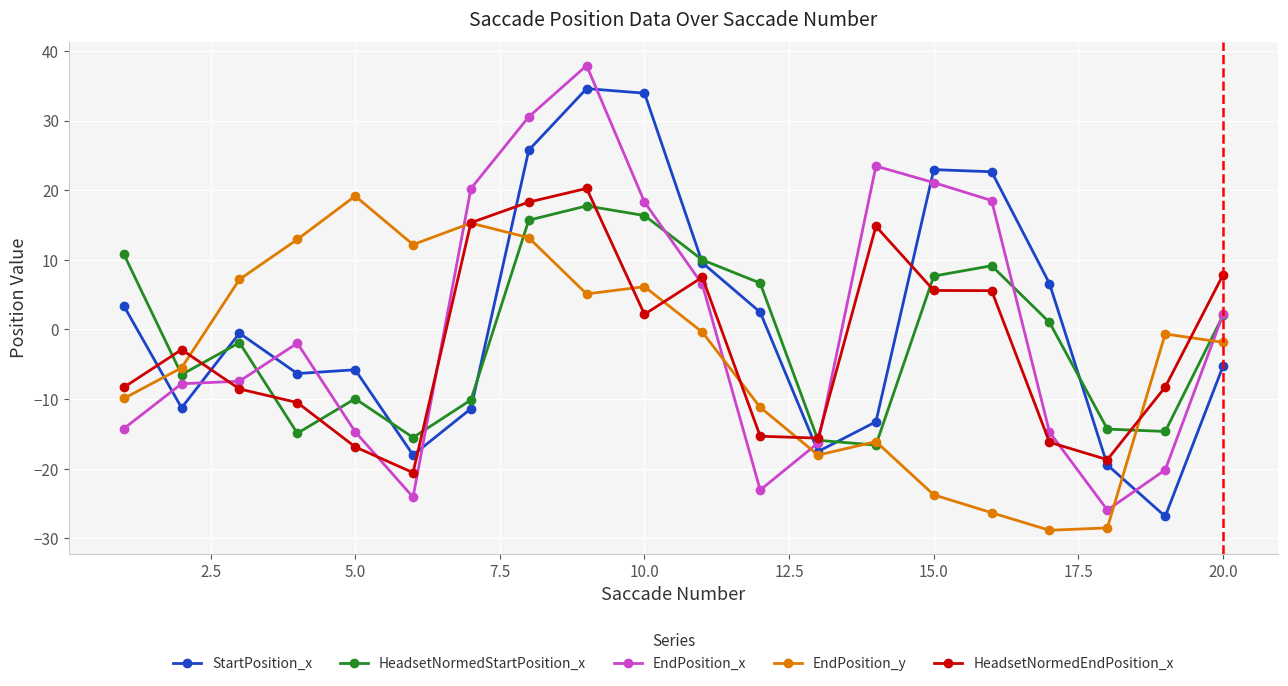

How many lines are shown in the chart?

5